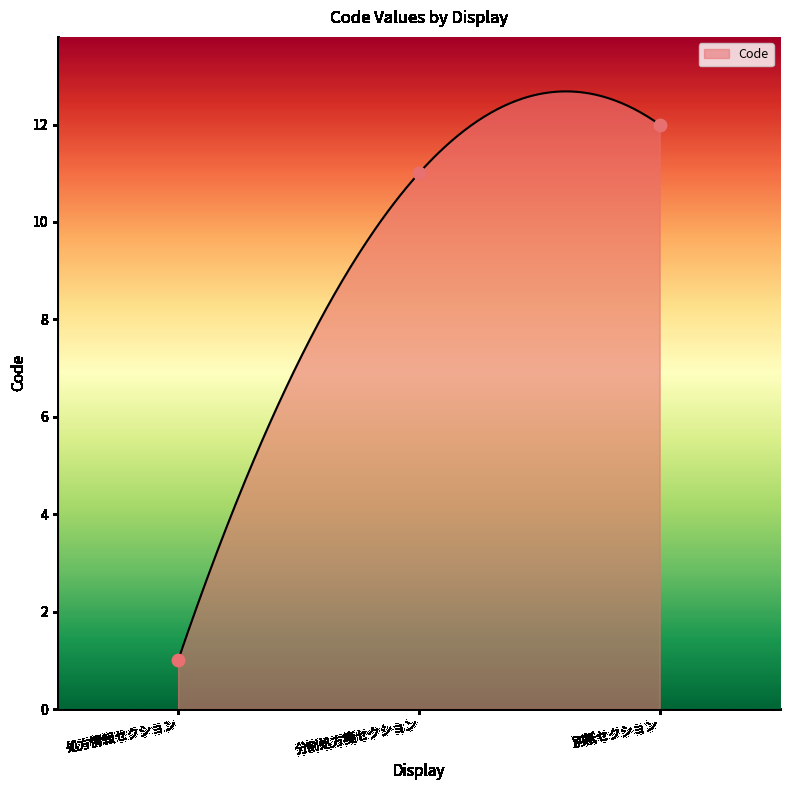

Between 処方情報セクション and 分割処方箋セクション, which is larger?

分割処方箋セクション